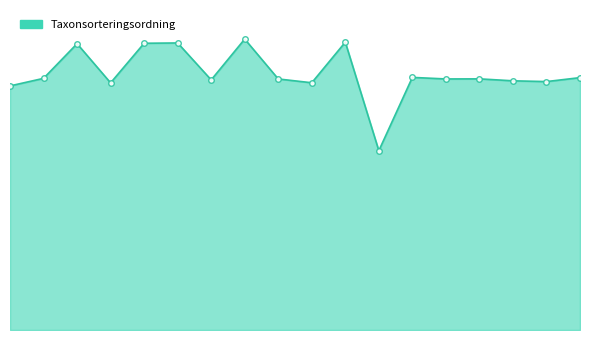

Does the chart display data point markers on the line(s)?

No